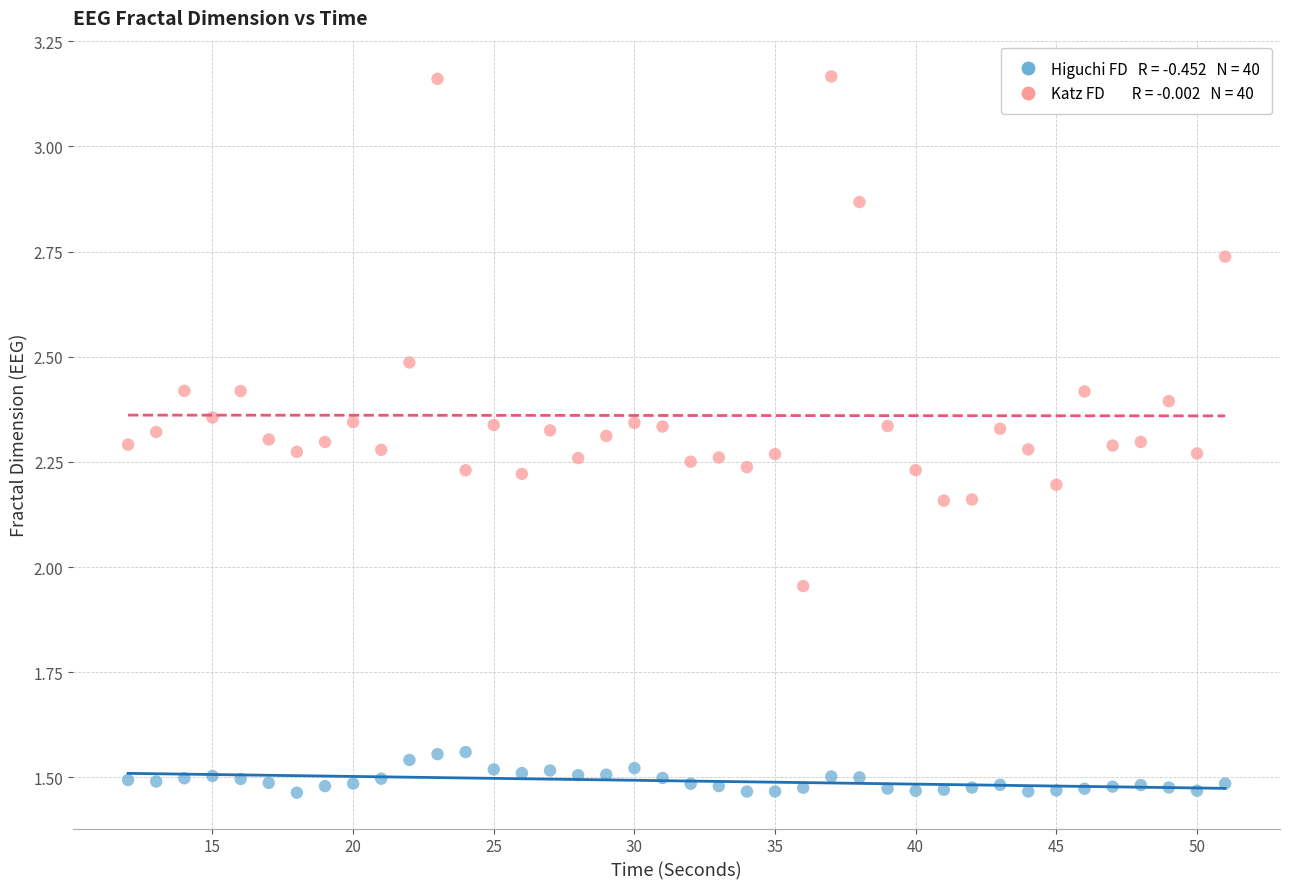

Across all data points, what is the range of Y values (max minus min)?

1.7